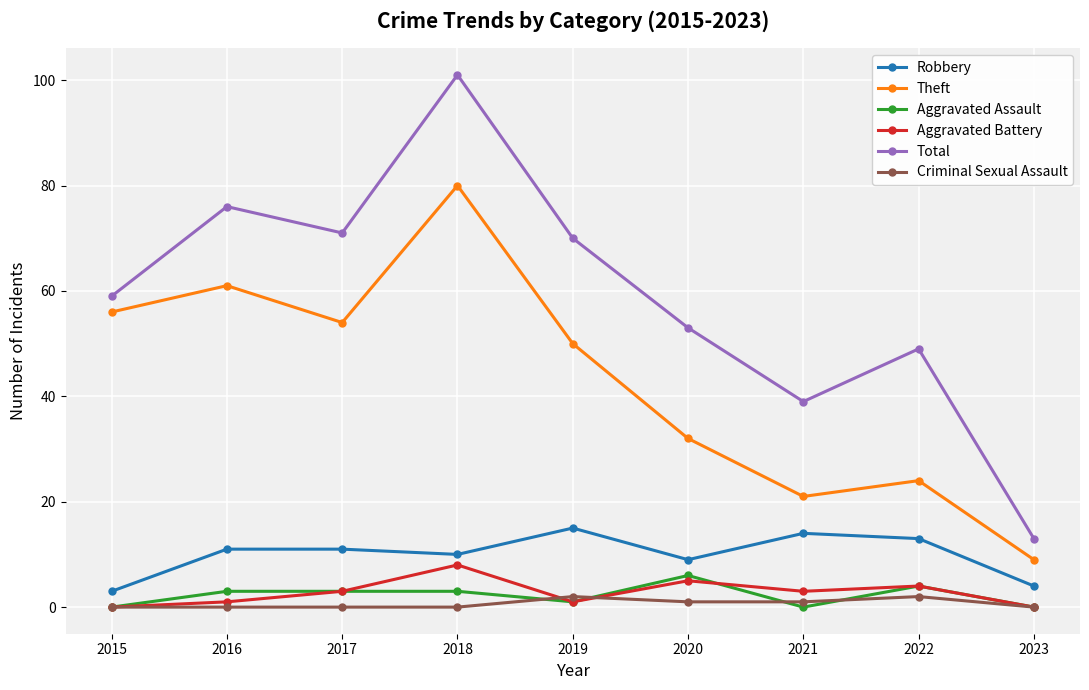

What is the spread (max minus min) of values at 2020?

52